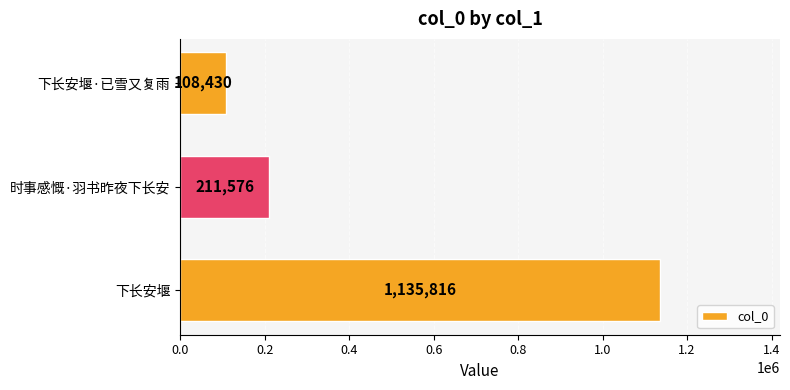

Count the values in the range 108430 to 1135816.

3